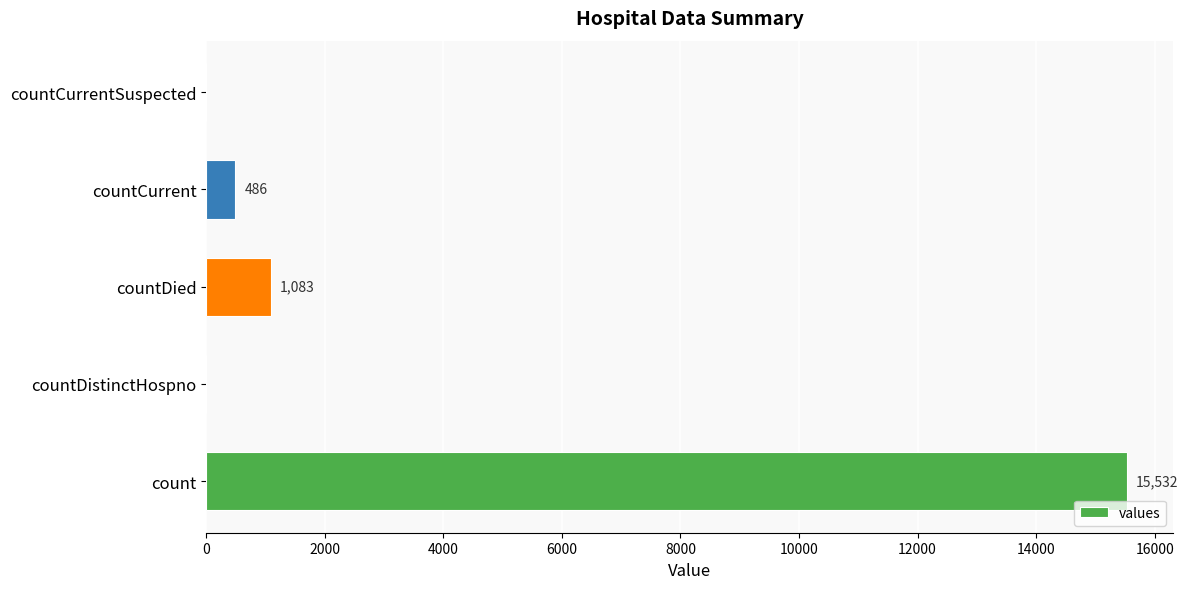

Does the chart contain stacked bars?

No